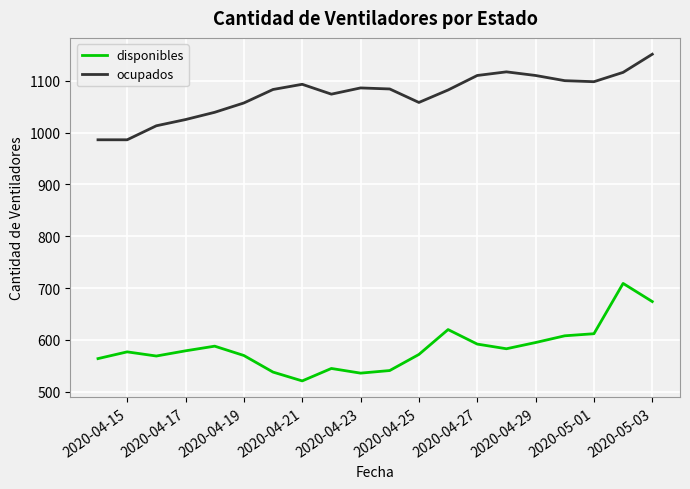

What is the maximum value shown in the chart?

1151